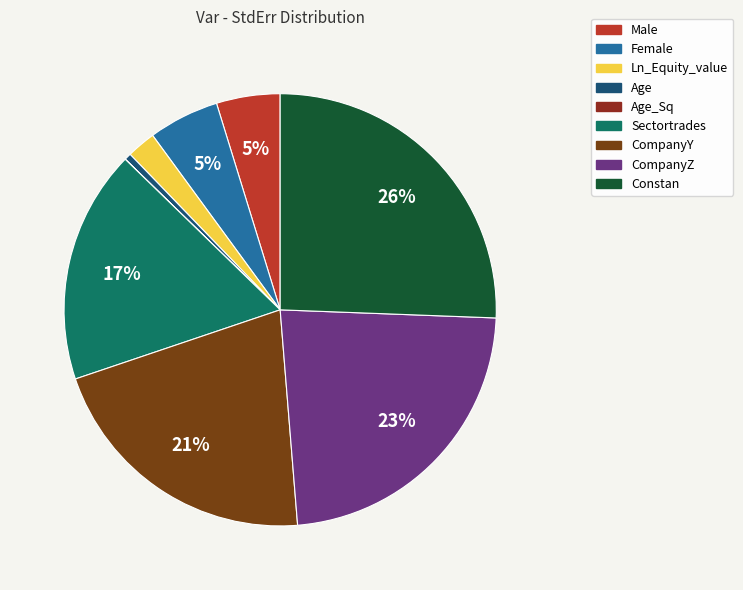

Count the number of slices in the pie.

9